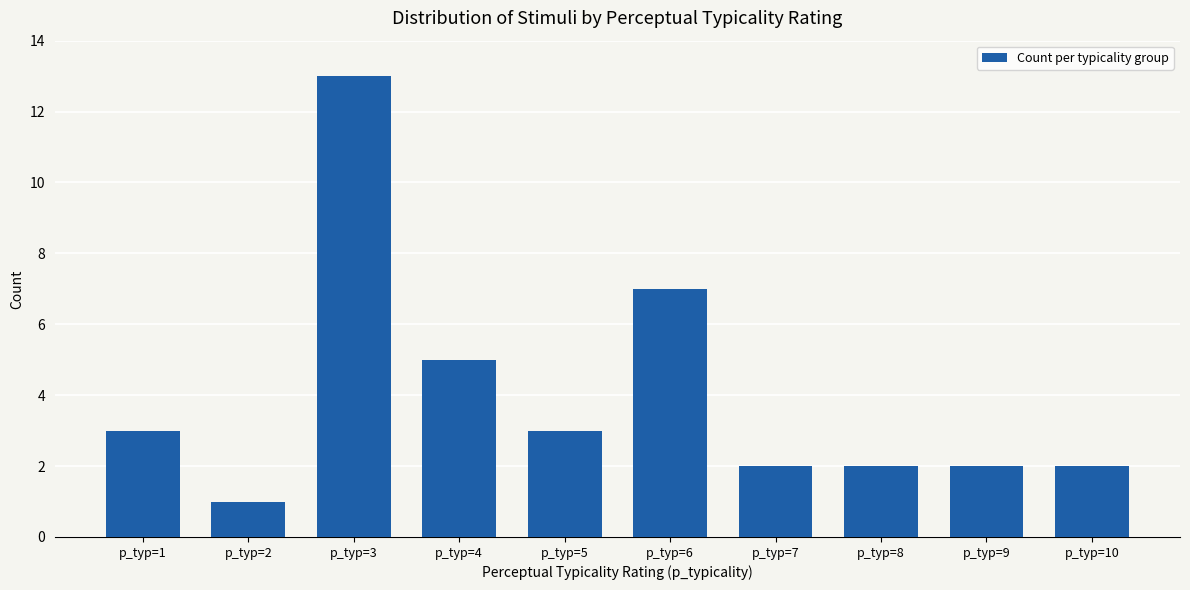

What is the ratio of the value at p_typ=4 to the value at p_typ=1?

1.7